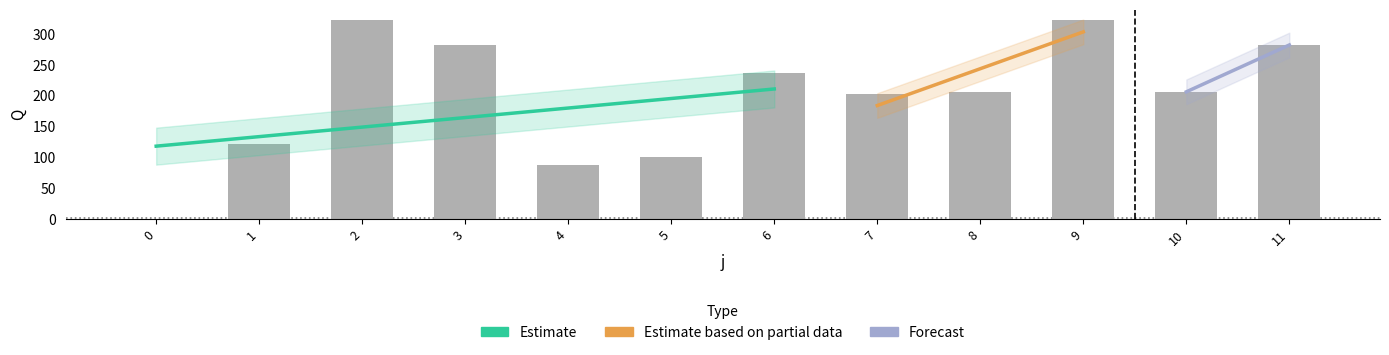

Reading left to right, list all the values displayed in this chart.

0.0	121.0	322.0	282.0	88.0	100.5	236.0	202.5	206.0	322.0	206.0	282.0